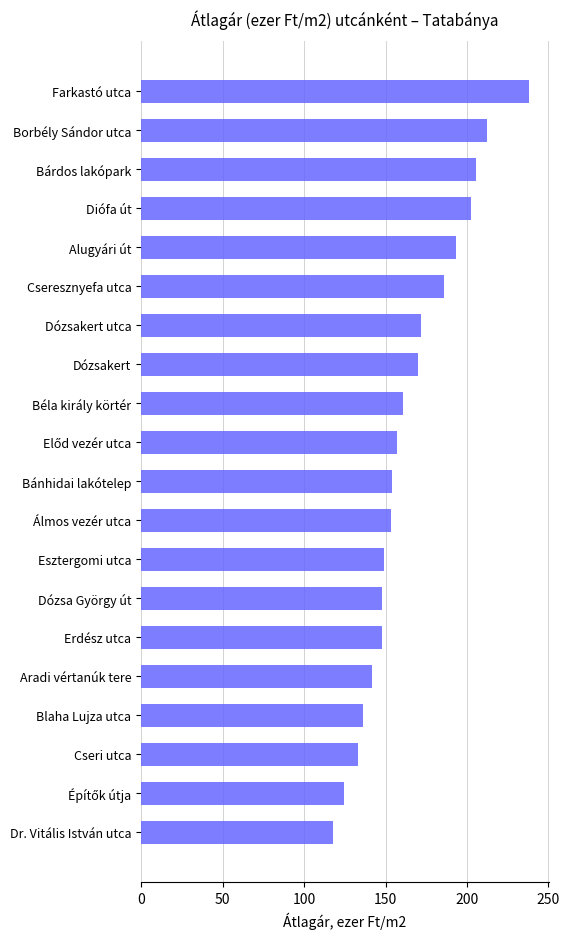

Read the value at Dózsakert.

170.2